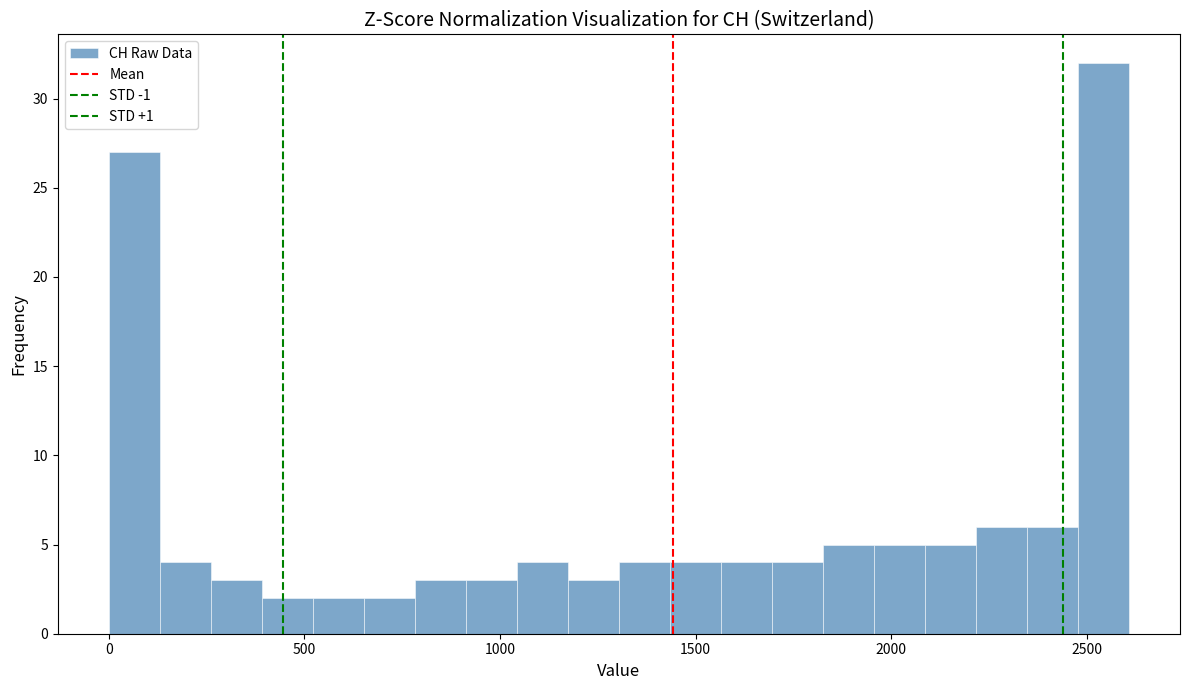

Around what value on the x-axis is the tallest bar? Give the approximate position of its centre, as read against the axis.

2550